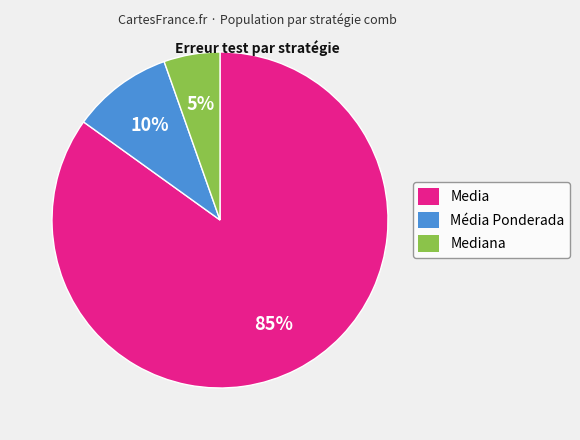

How many segments does this pie chart have?

3